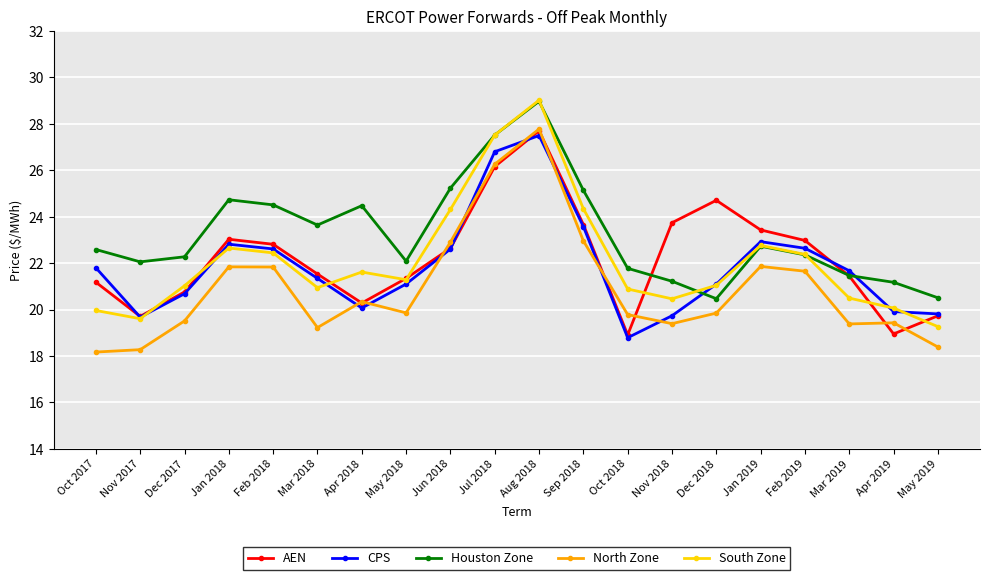

Is it true that AEN equals 46.4 at Jul 2018?

False